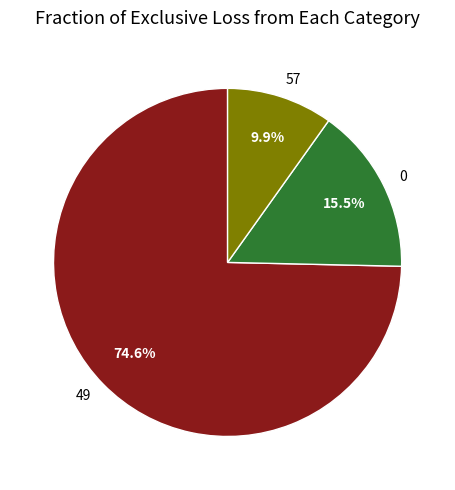

To the nearest percent, what is the average slice percentage?

33%